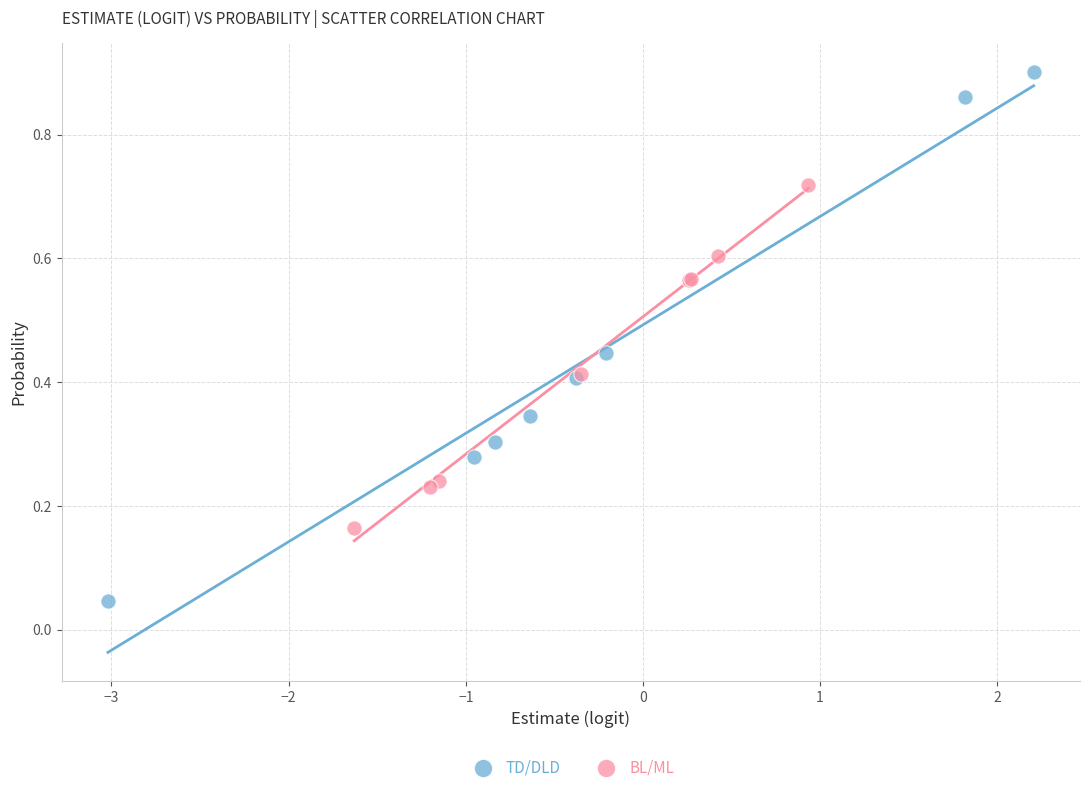

Which series has the largest Y range (max minus min)?

TD/DLD